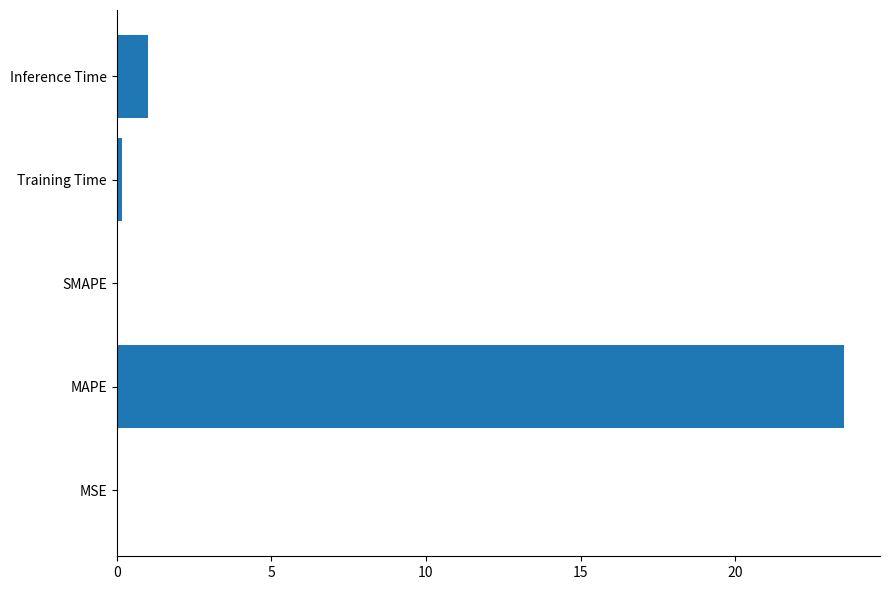

Which label corresponds to the largest value in the chart?

MAPE